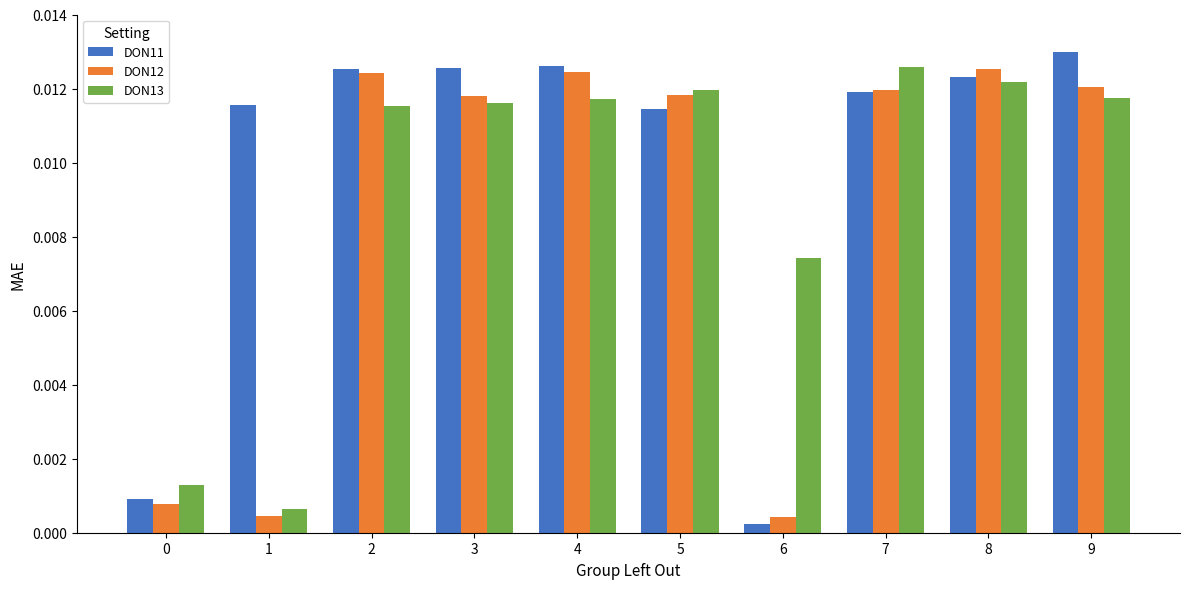

How many bars are there in each group?

3